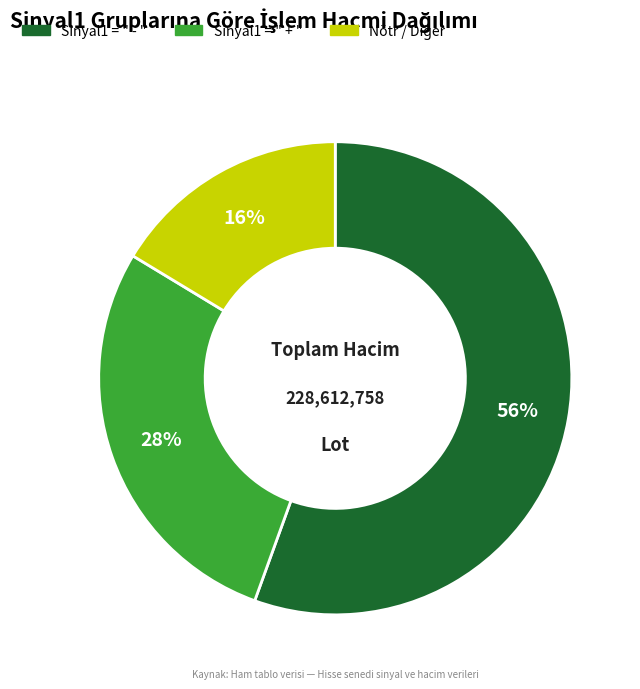

To the nearest percent, what is the average slice percentage?

33%